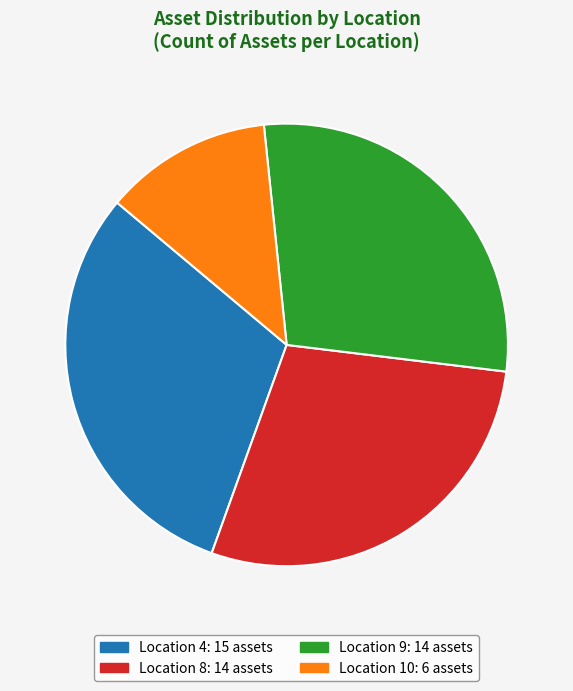

Does any single category account for the majority?

No